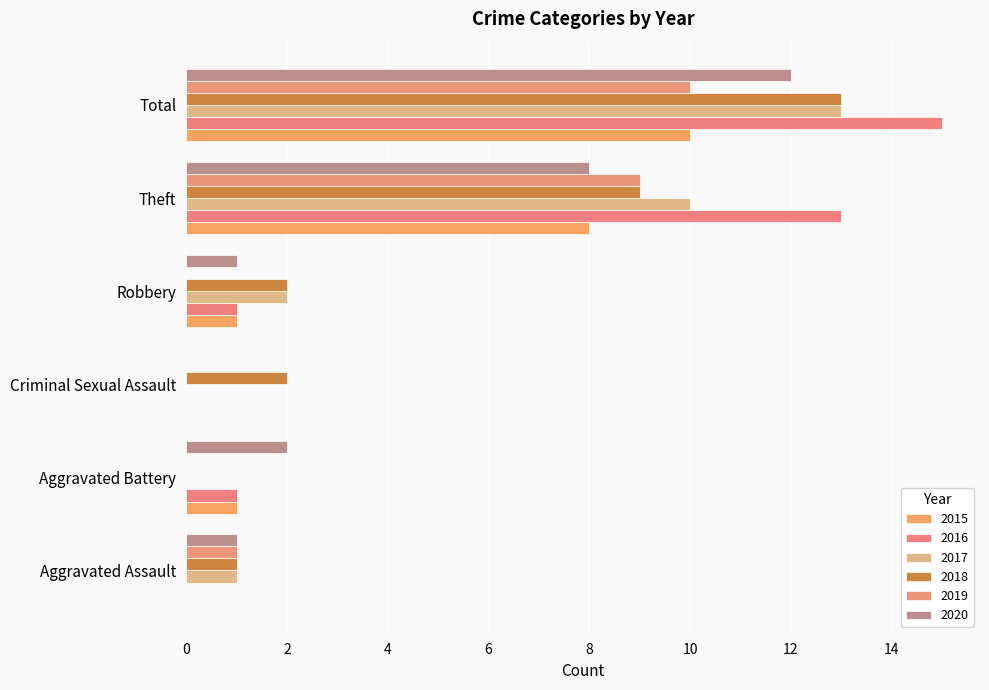

Which series has the largest range (max minus min)?

2016